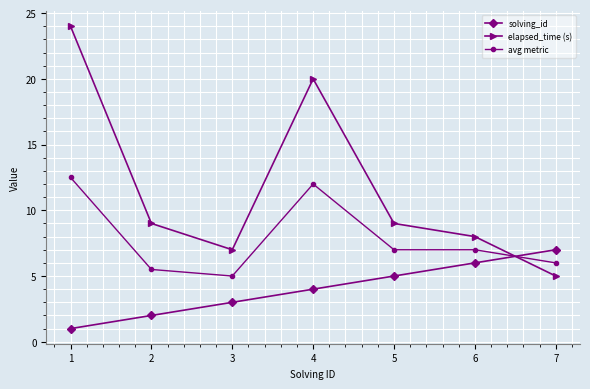

True or false: avg metric has a value of 5.5 at 2.

True